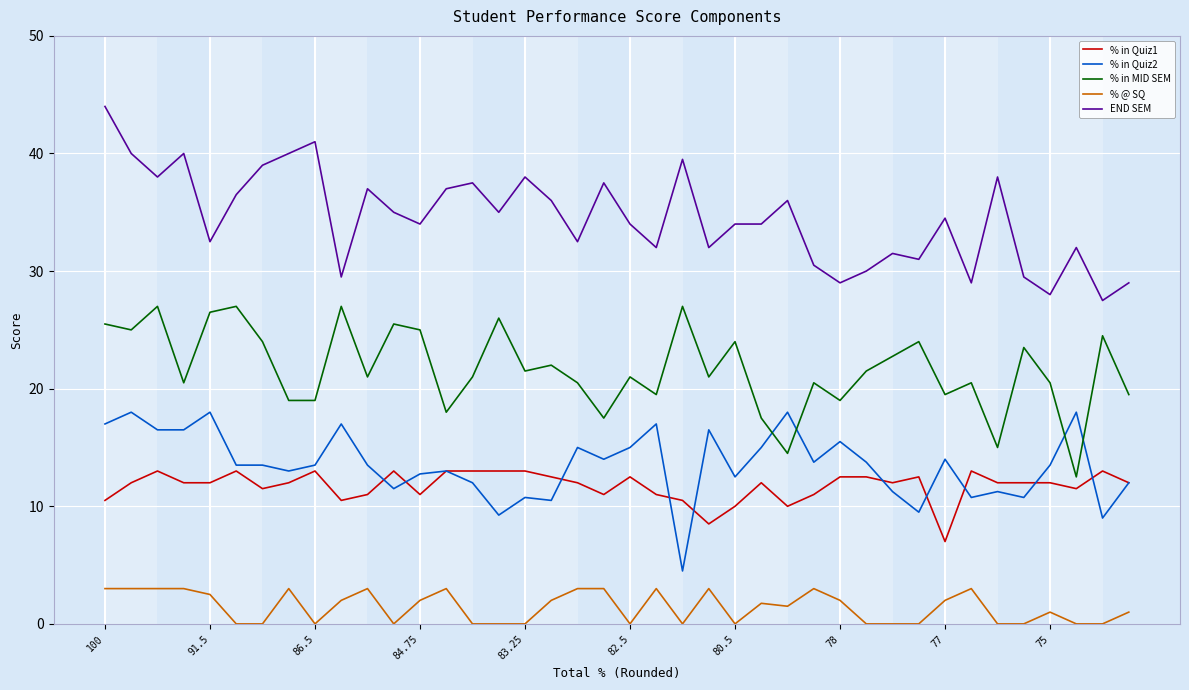

How many lines are shown in the chart?

5